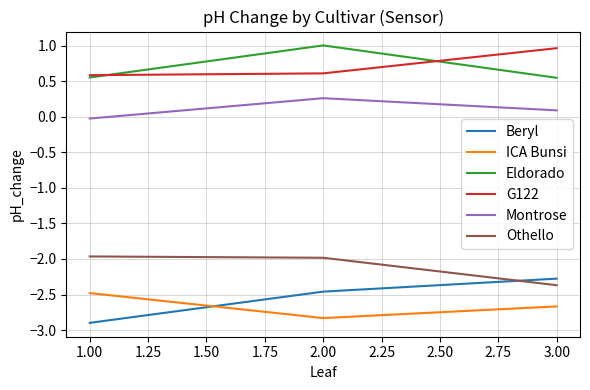

True or false: Eldorado has a value of 0.8 at 3.00.

False